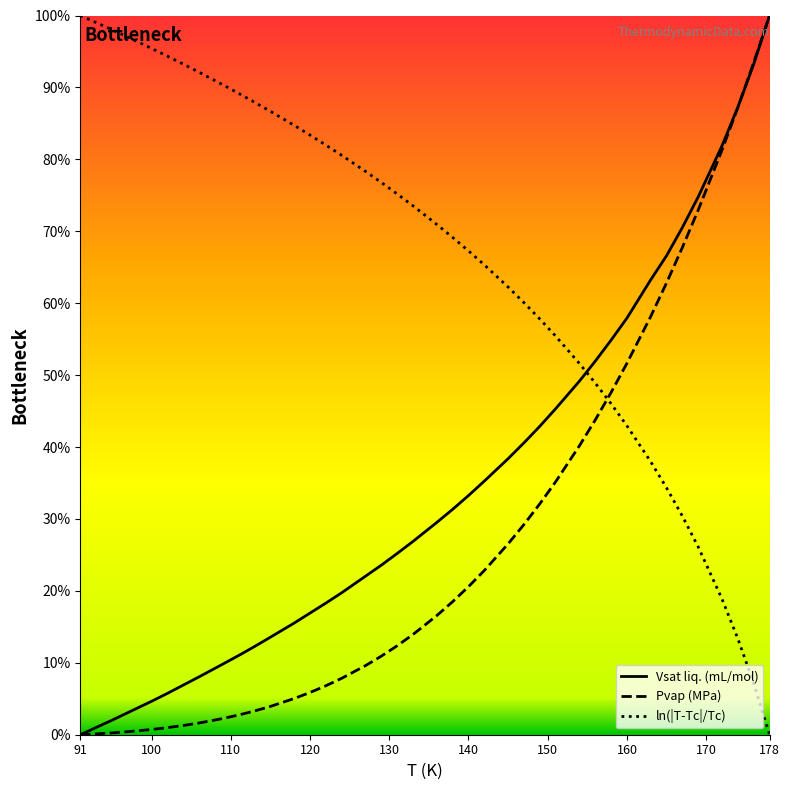

What is the highest value of the Pvap (MPa) series?

100.0